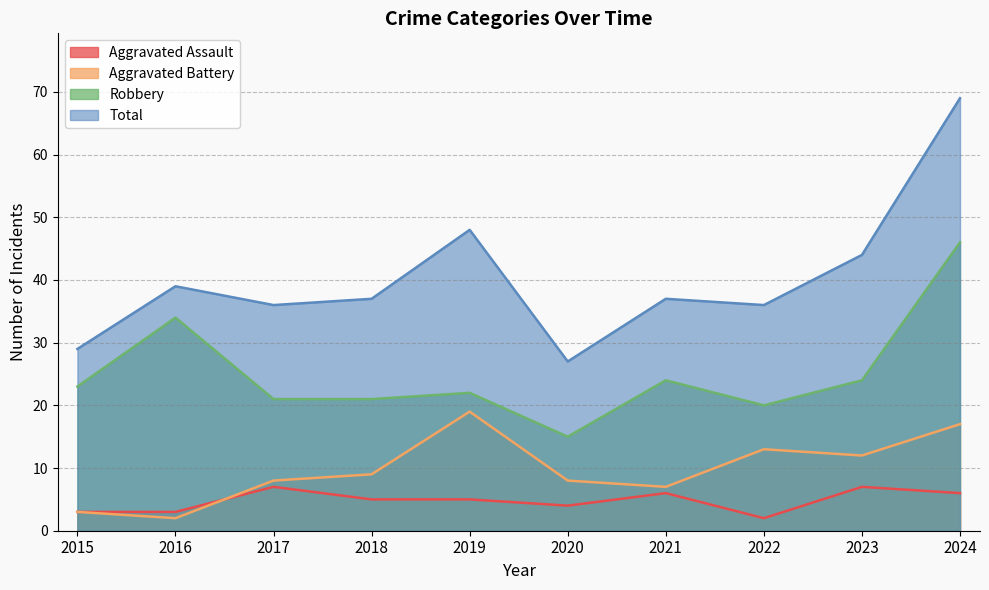

How many distinct data groups are displayed?

4